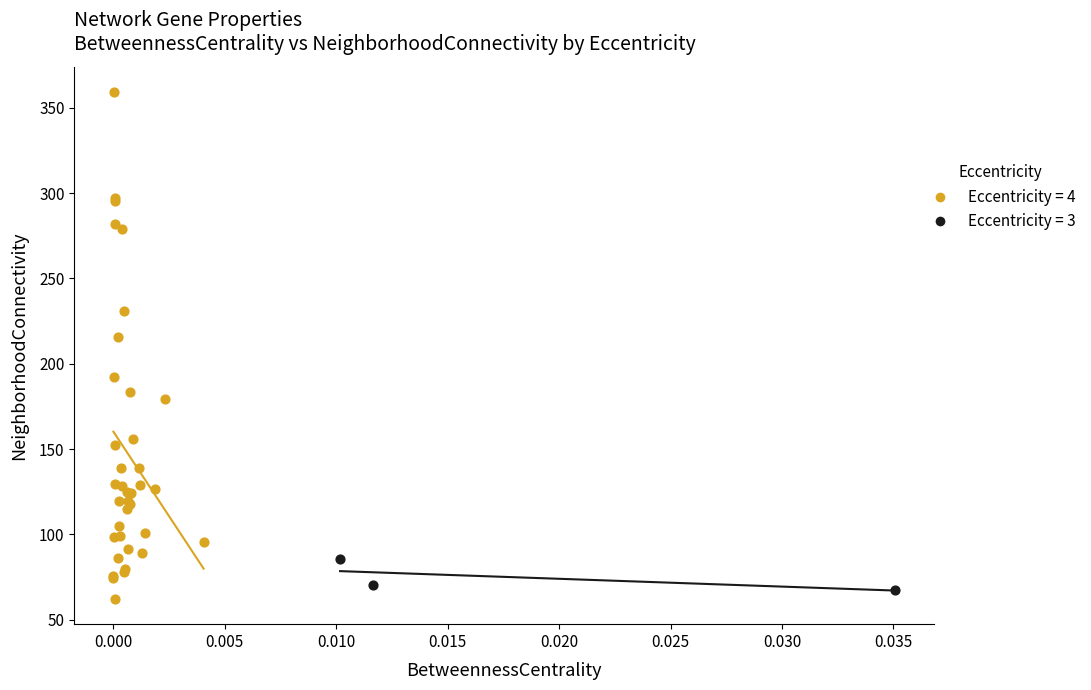

Which series reaches the minimum Y coordinate?

Eccentricity = 4